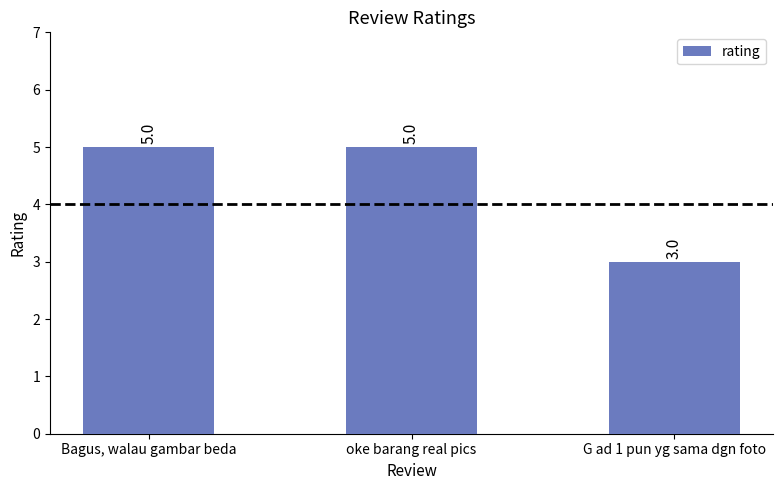

What is the sum of the values at Bagus, walau gambar beda and G ad 1 pun yg sama dgn foto?

8